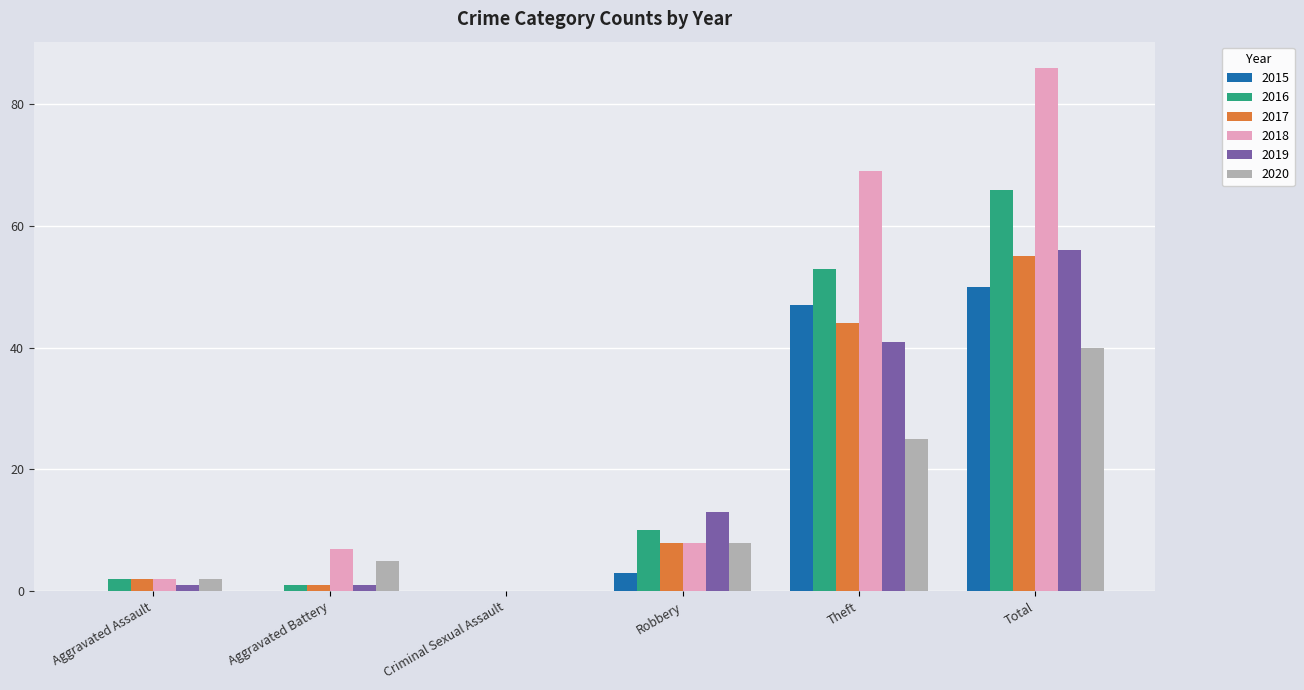

How many groups of bars are there?

6